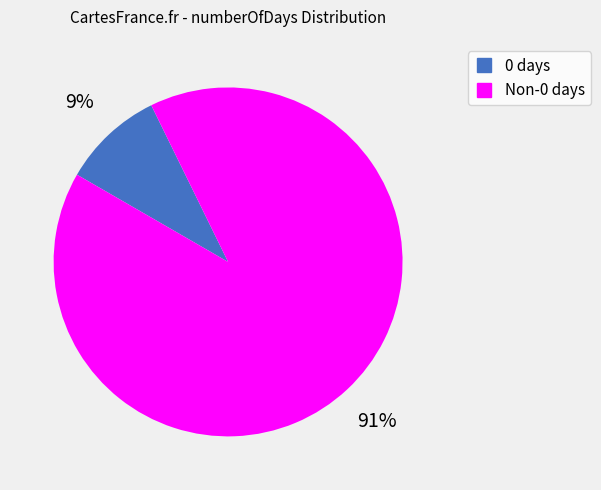

Is there a majority slice in this chart?

Yes